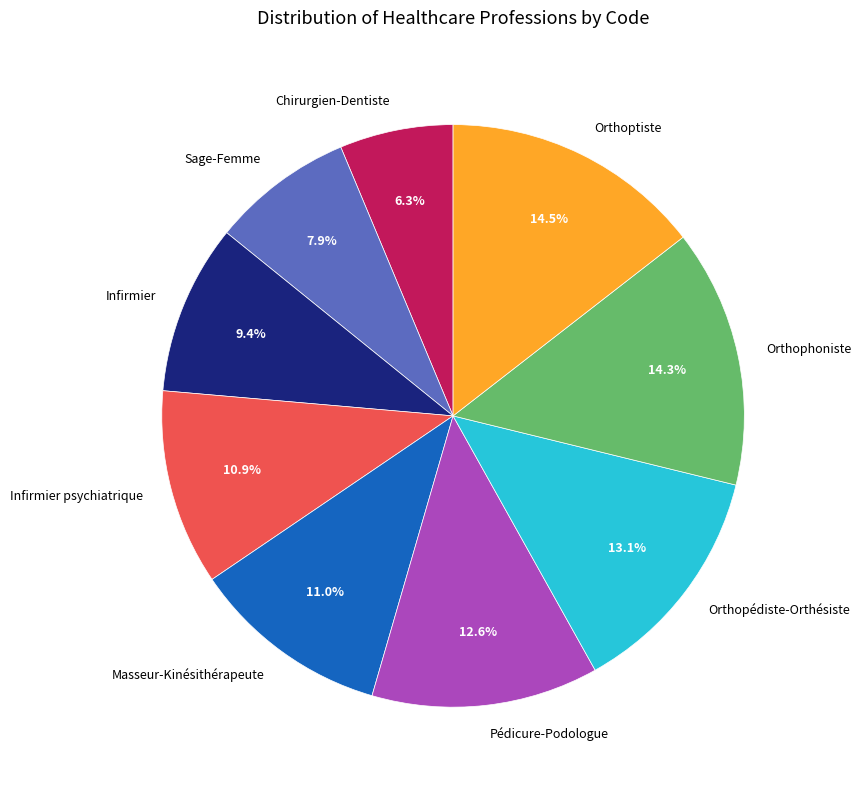

Which slice is the smallest?

Chirurgien-Dentiste